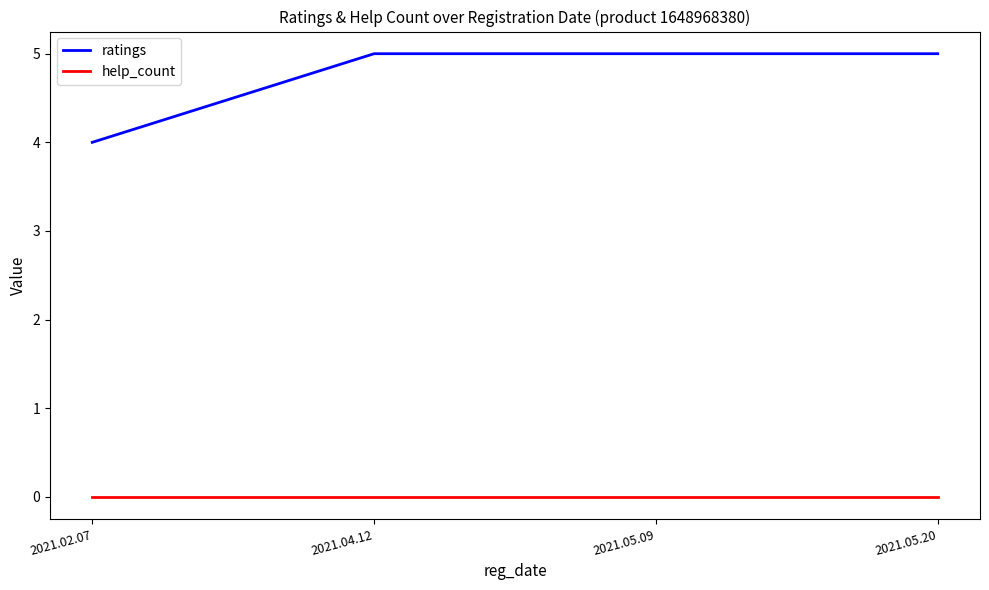

What position from the left is 2021.05.20?

4